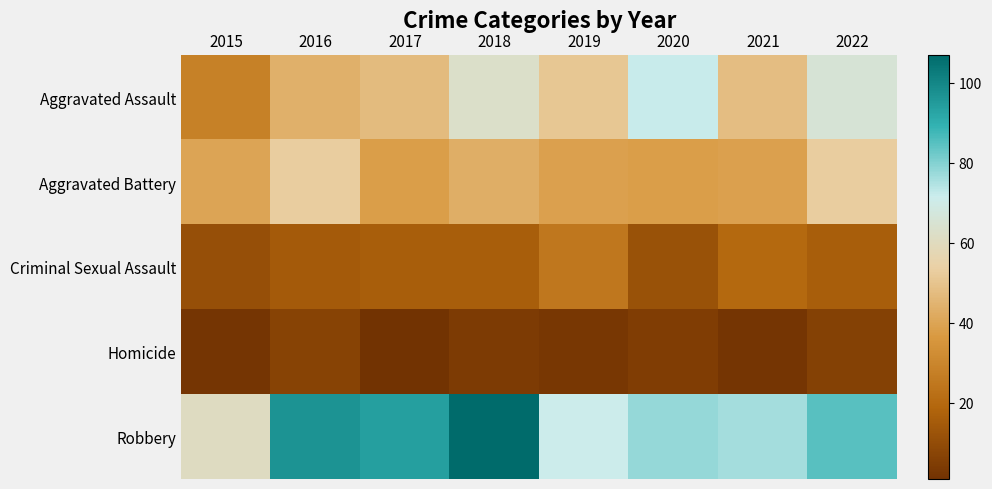

At how many categories does at least one series exceed 59?

8